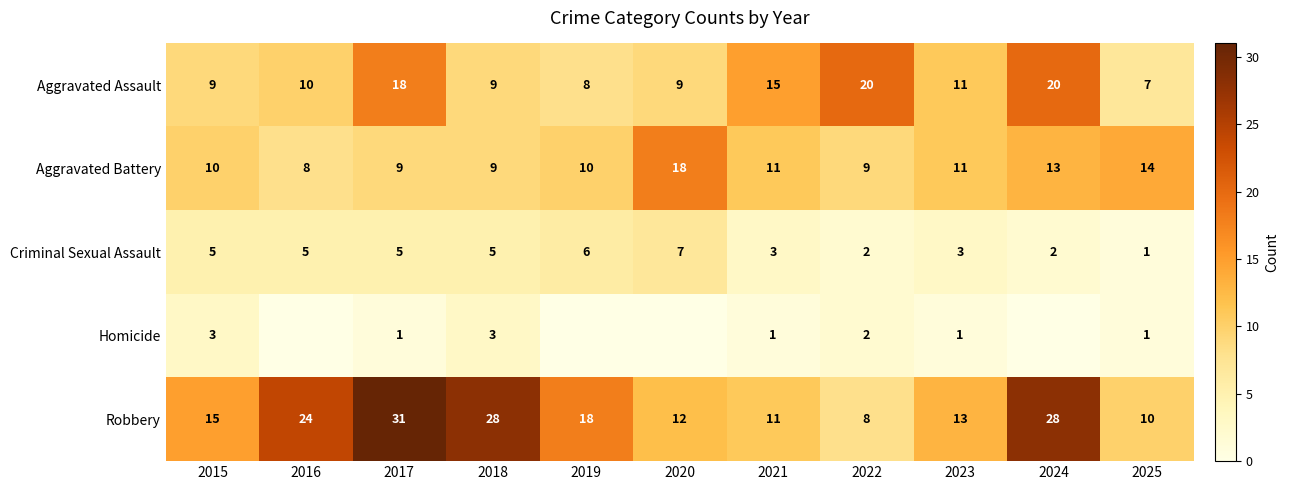

The Criminal Sexual Assault series shows 1 at 2022. True or false?

False